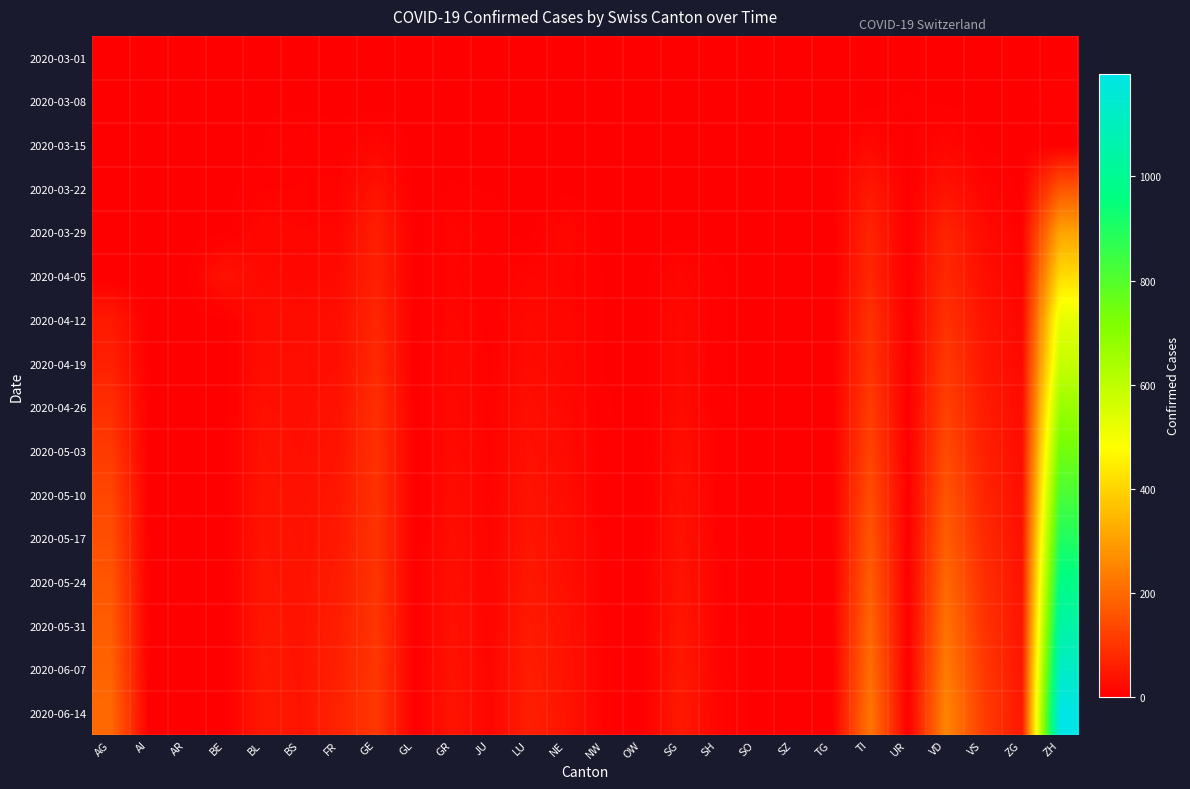

What is the greatest value displayed?

1197